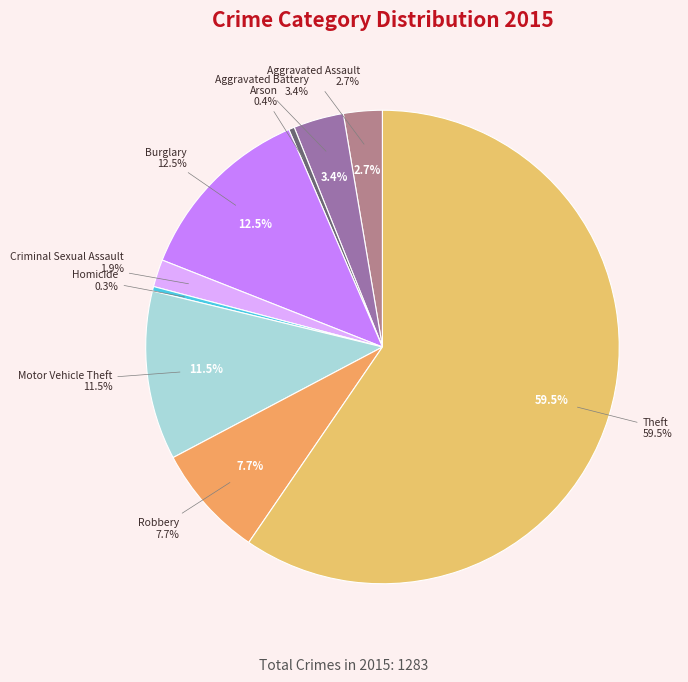

True or false: Robbery accounts for 8% of the total.

True